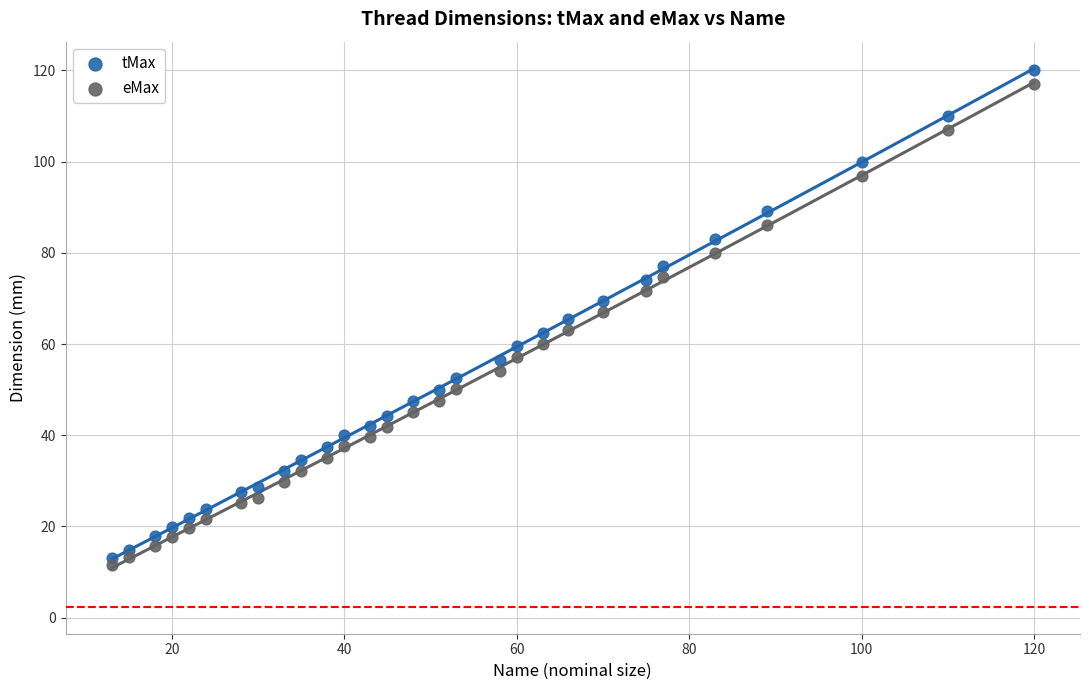

Across all data points, what is the range of X values (max minus min)?

107.0